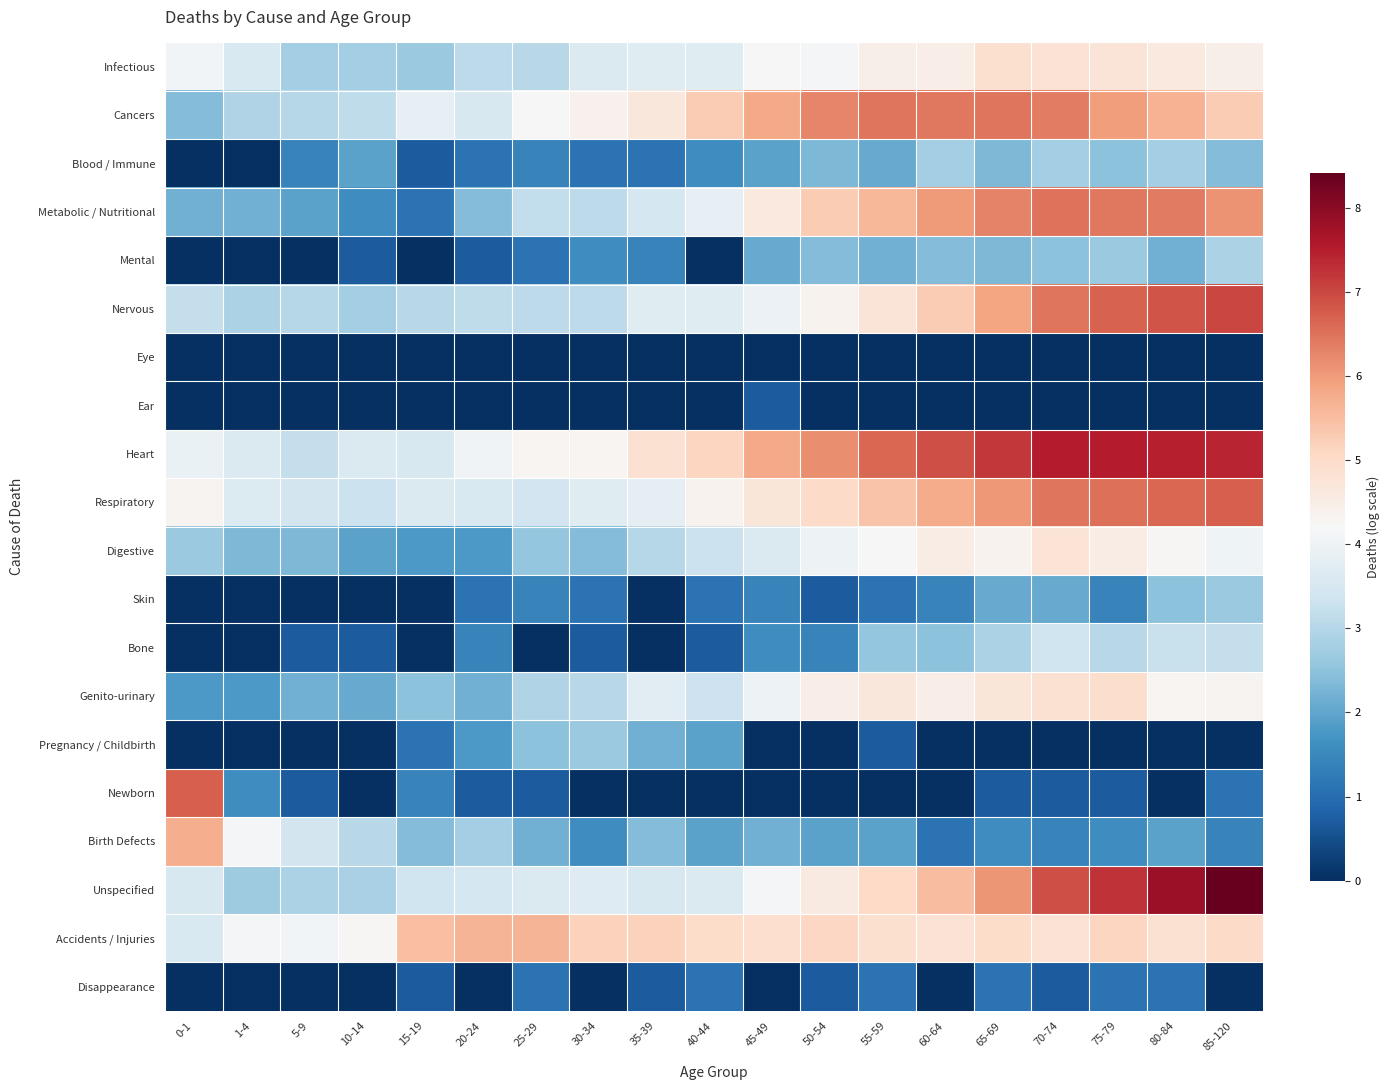

At which category is the sum across all series the highest?

70-74